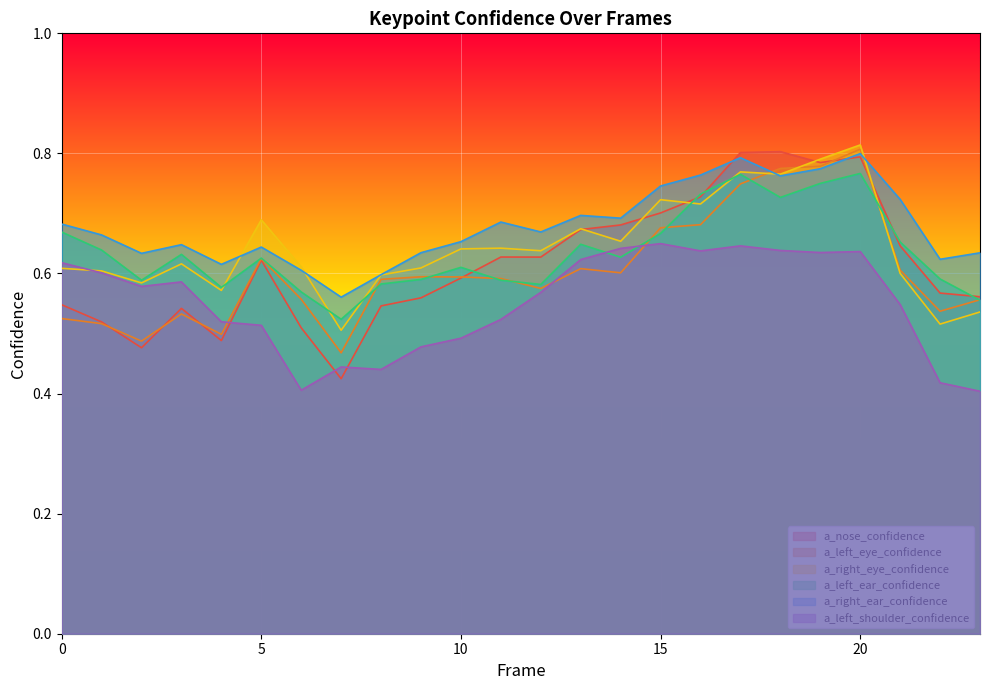

What is the difference between the a_right_ear_confidence values at 13 and 16?

0.1